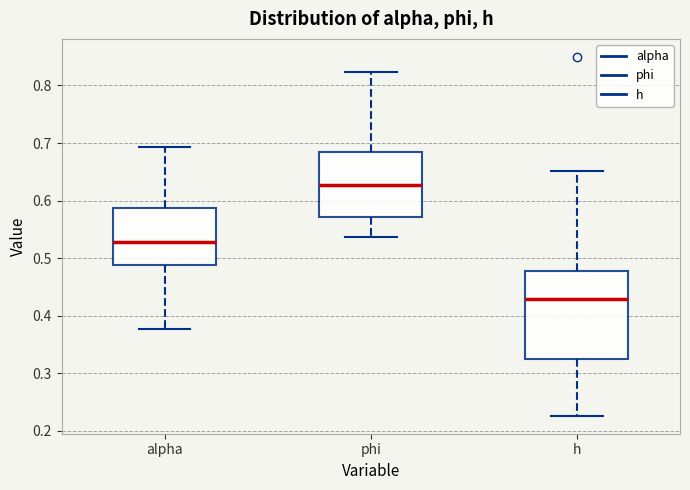

Where does the median line of the box for alpha sit on the y-axis? The values are not printed on the chart, so give them approximately, as read against the axis.

0.53